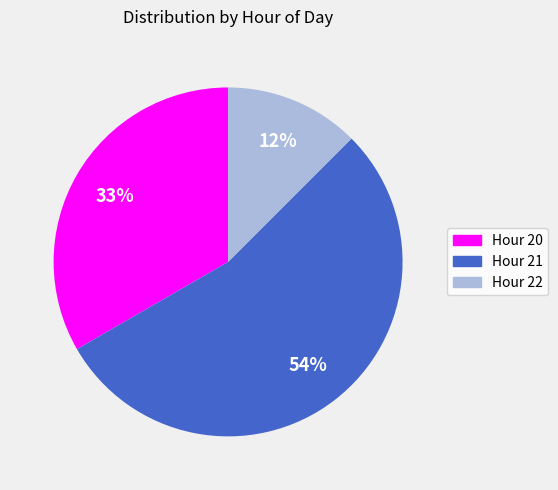

Which has a higher value, Hour 21 or Hour 20?

Hour 21